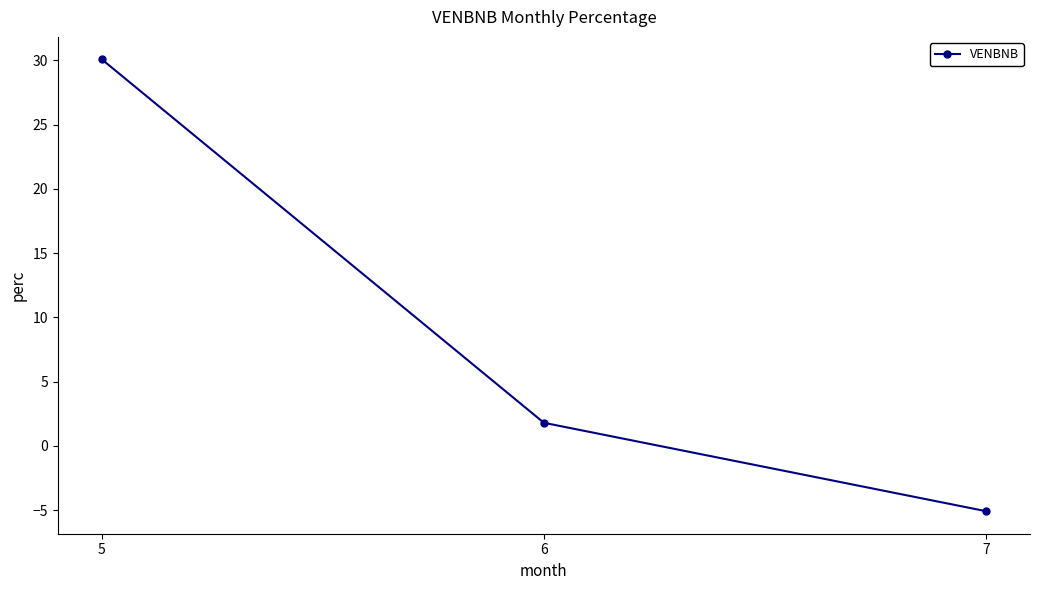

Does the chart display data point markers on the line(s)?

Yes